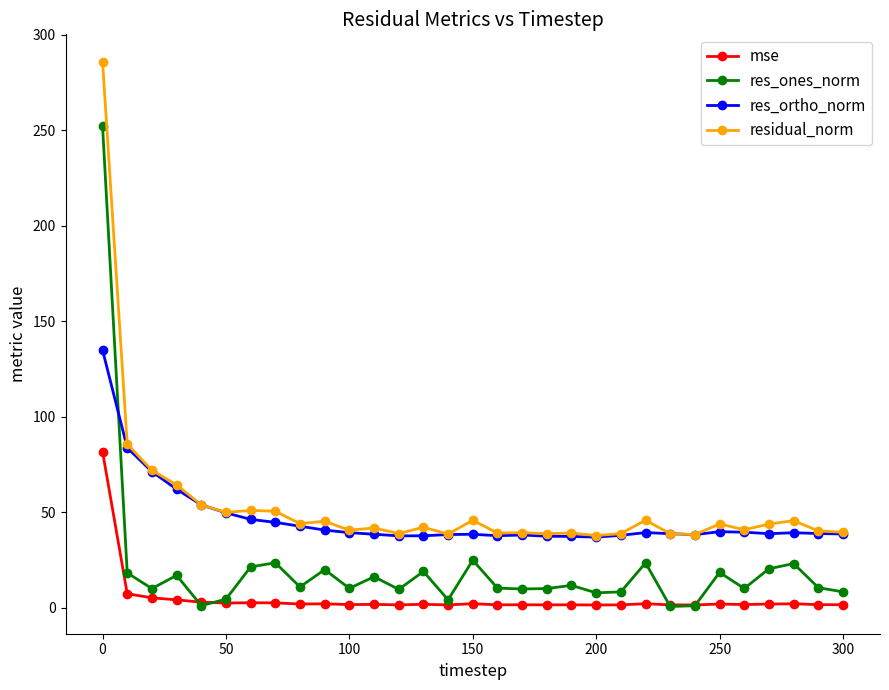

True or false: res_ones_norm and res_ortho_norm cross at least once.

True